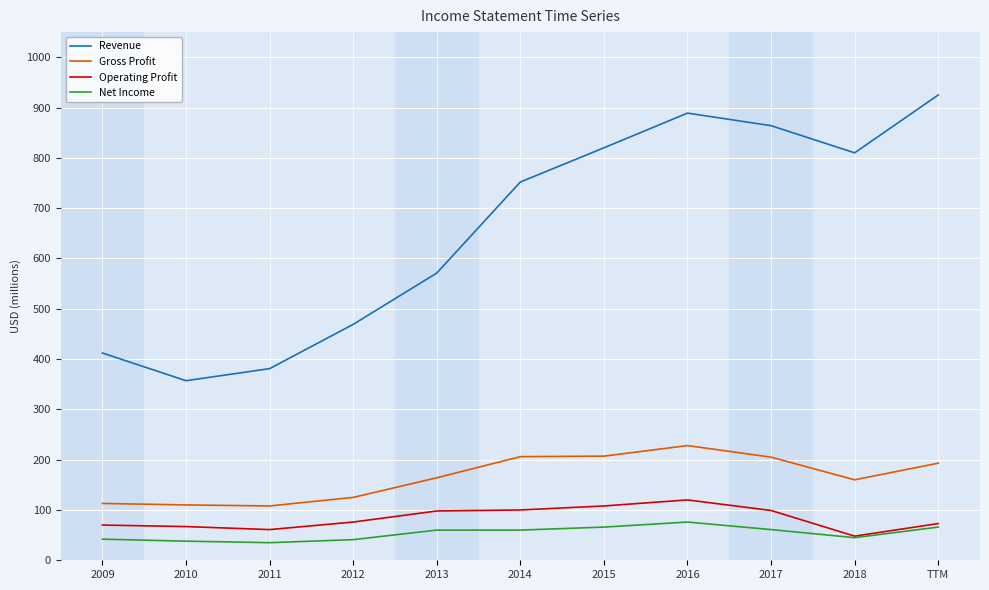

At which label does Revenue reach its peak?

TTM